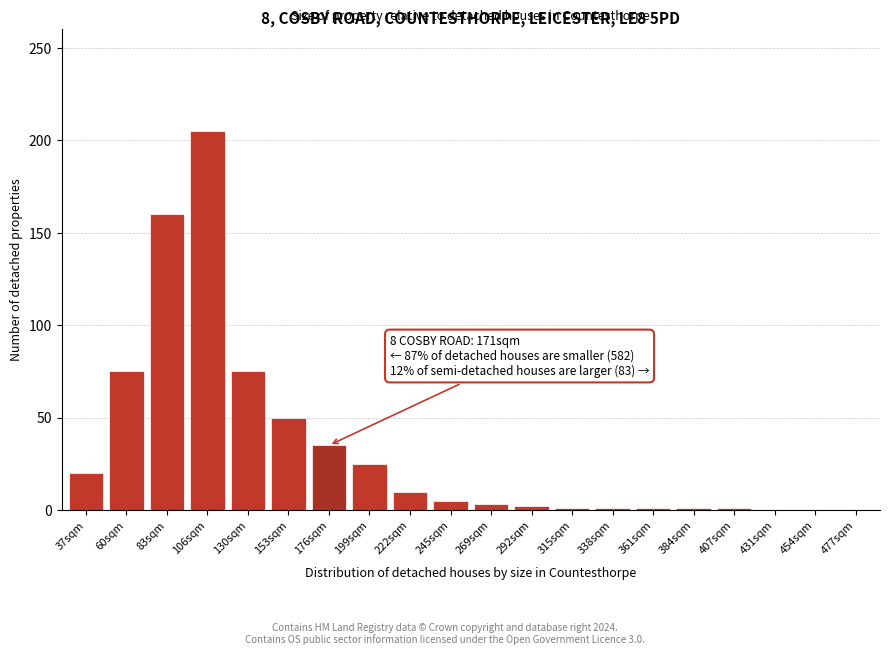

Is it true that the value at 199sqm is 17?

False